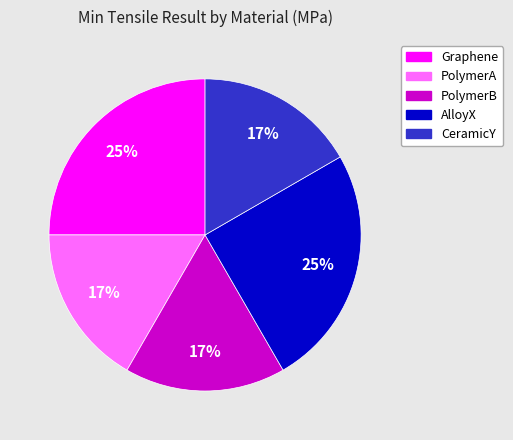

Between Graphene and PolymerB, which is larger?

Graphene